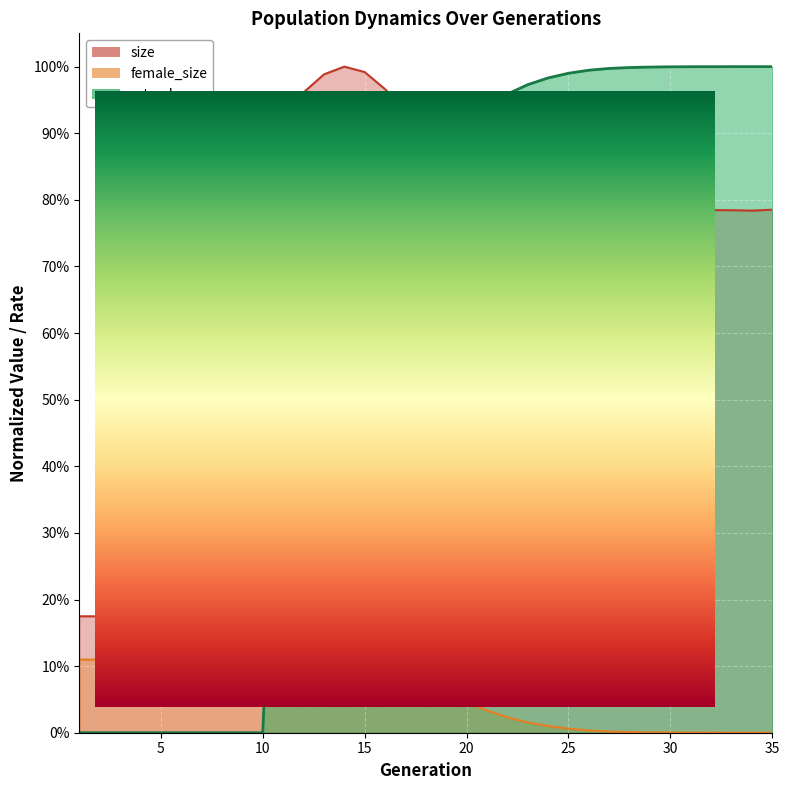

Reading left to right, what are all the values shown in this chart?

size: 0.2	0.2	0.2	0.2	0.2	0.2	0.2	0.2	0.2	0.2	0.7	1.0	1.0	1.0	1.0	1.0	0.9	0.9	0.9	0.8	0.8	0.8	0.8	0.8	0.8	0.8	0.8	0.8	0.8	0.8	0.8	0.8	0.8	0.8	0.8
female_size: 0.1	0.1	0.1	0.1	0.1	0.1	0.1	0.1	0.1	0.1	0.1	0.1	0.1	0.1	0.1	0.1	0.1	0.1	0.1	0.0	0.0	0.0	0.0	0.0	0.0	0.0	0.0	0.0	0.0	0.0	0.0	0.0	0.0	0.0	0.0
rate_dr: 0.0	0.0	0.0	0.0	0.0	0.0	0.0	0.0	0.0	0.0	0.7	0.7	0.7	0.7	0.8	0.8	0.8	0.9	0.9	0.9	0.9	1.0	1.0	1.0	1.0	1.0	1.0	1.0	1.0	1.0	1.0	1.0	1.0	1.0	1.0